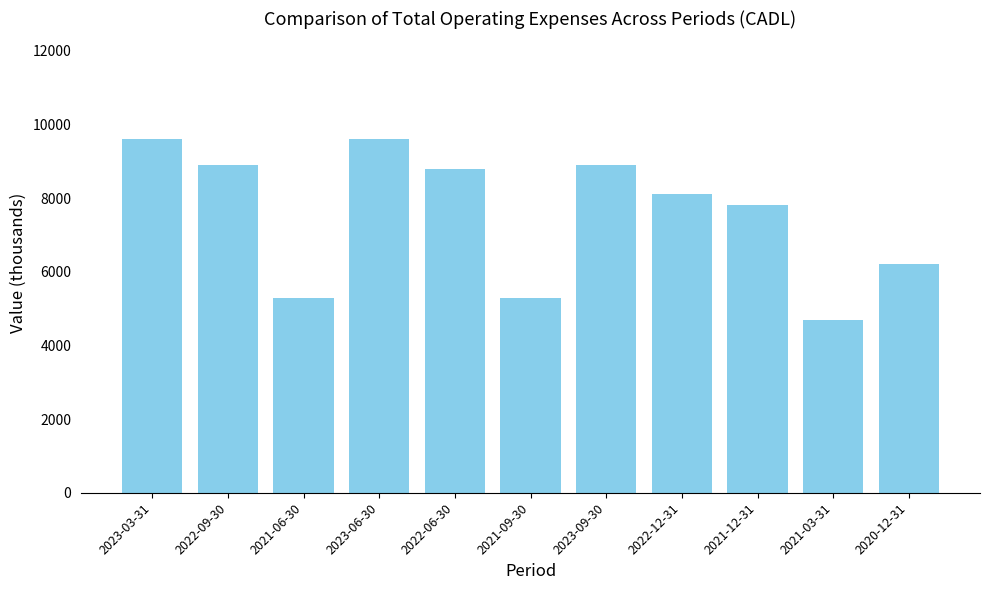

Reading right to left, what are all the values shown in this chart?

6200	4700	7800	8100	8900	5300	8800	9600	5300	8900	9600